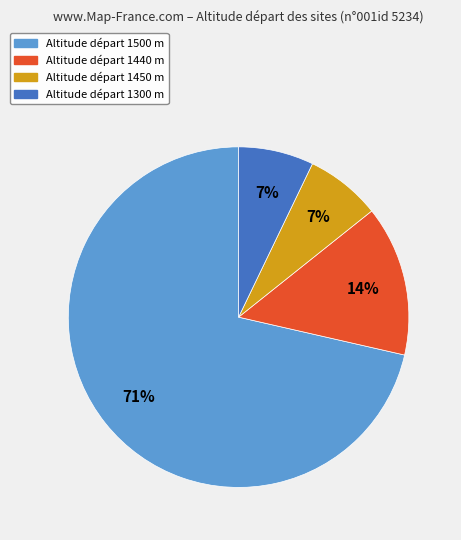

Is there a majority slice in this chart?

Yes